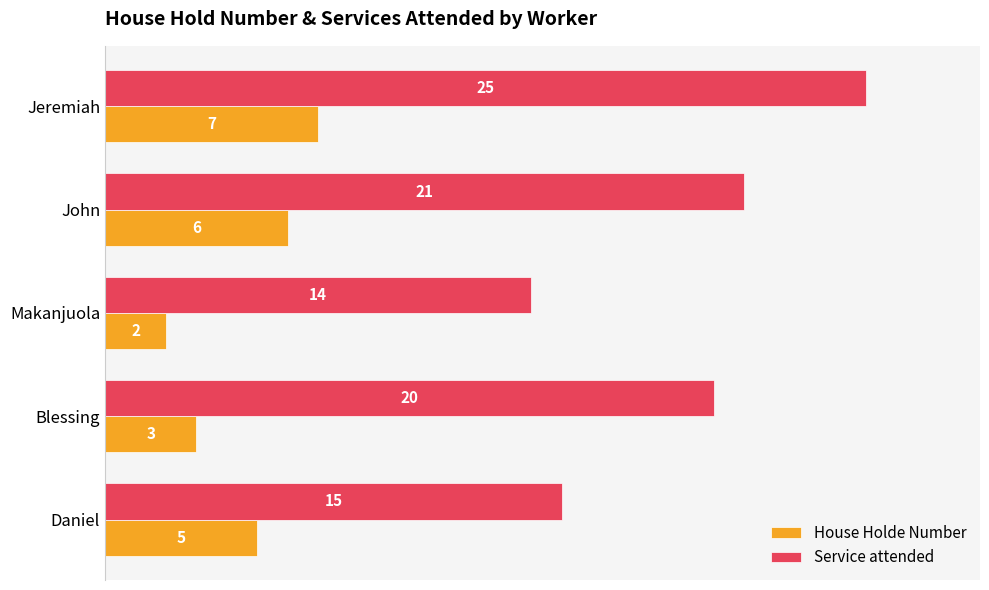

At which label does House Holde Number reach its peak?

Jeremiah